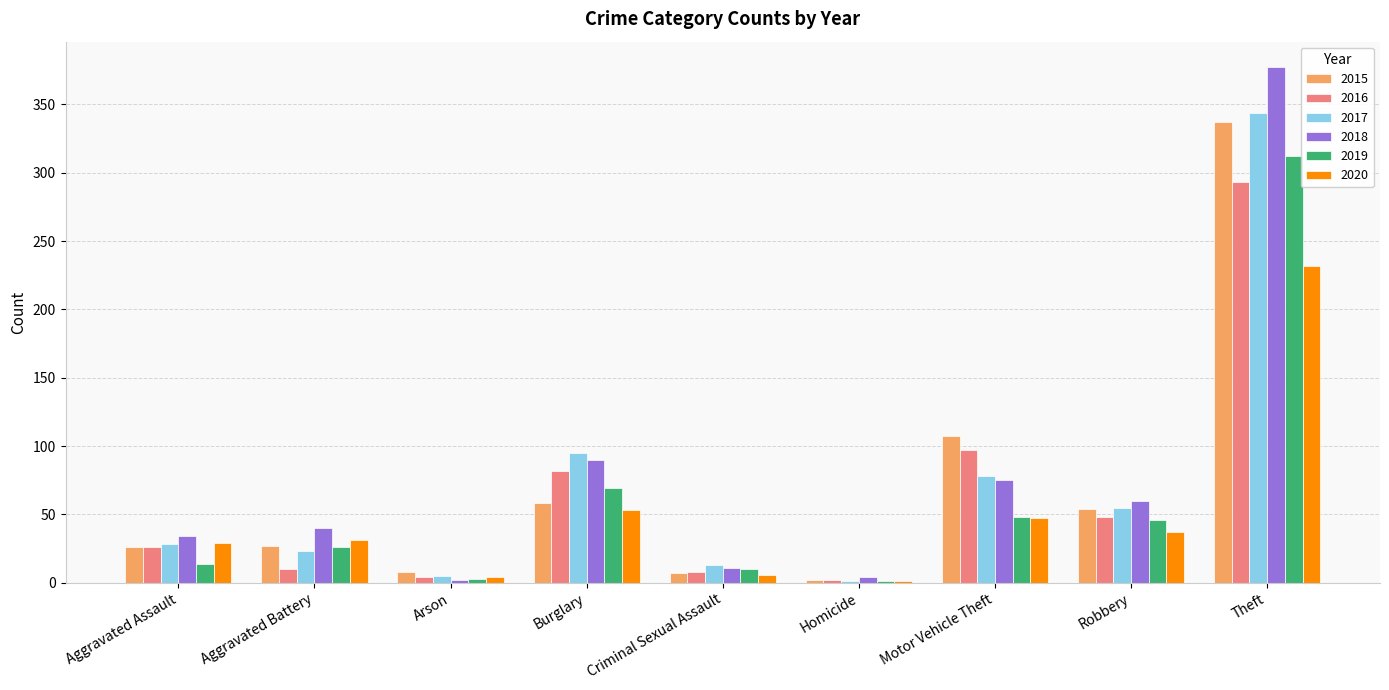

What is the sum of all 2016 values?

570